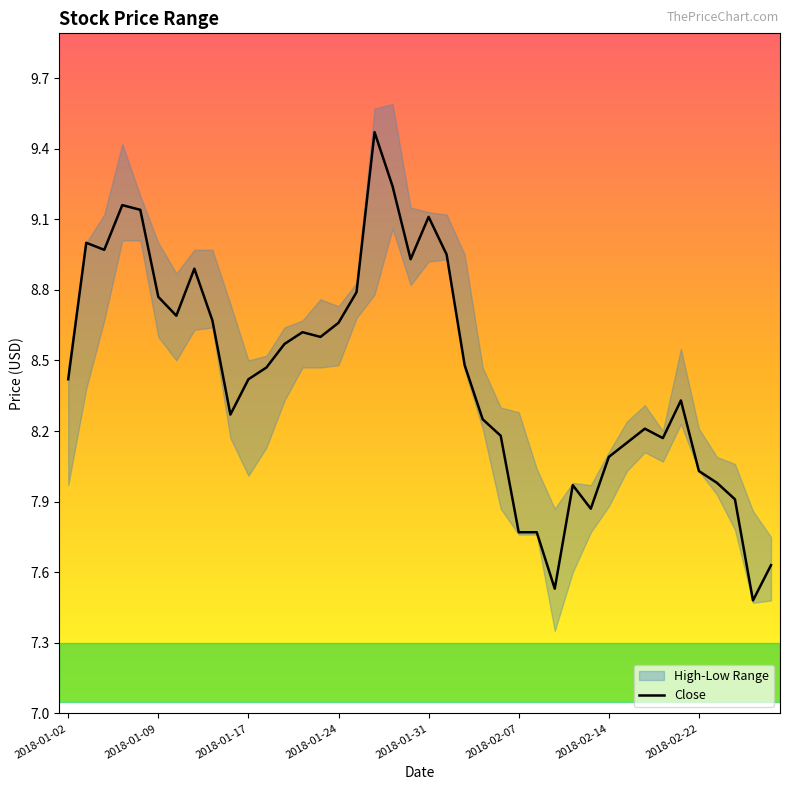

True or false: the data shows 4.4 at 14.

False